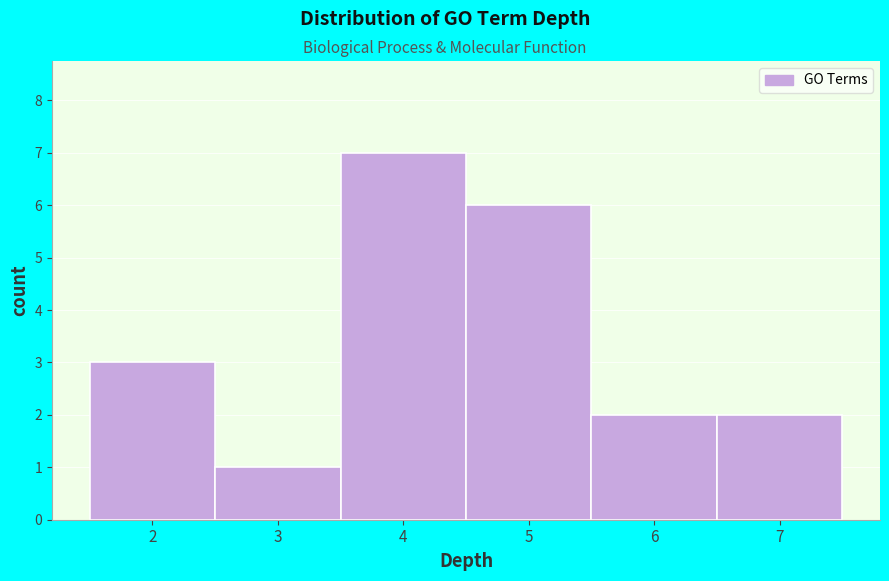

Reading left to right, list every bar in this chart as the range it spans on the x-axis followed by its height. The values are not printed on the chart, so give them approximately, as read against the axis.

1.5 to 2.5: 3
2.5 to 3.5: 1
3.5 to 4.5: 7
4.5 to 5.5: 6
5.5 to 6.5: 2
6.5 to 7.5: 2